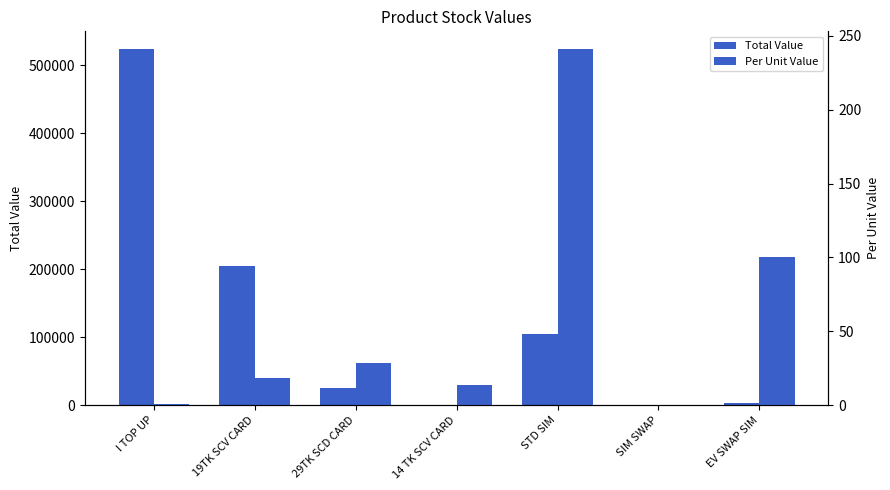

How many bars are there in each group?

2